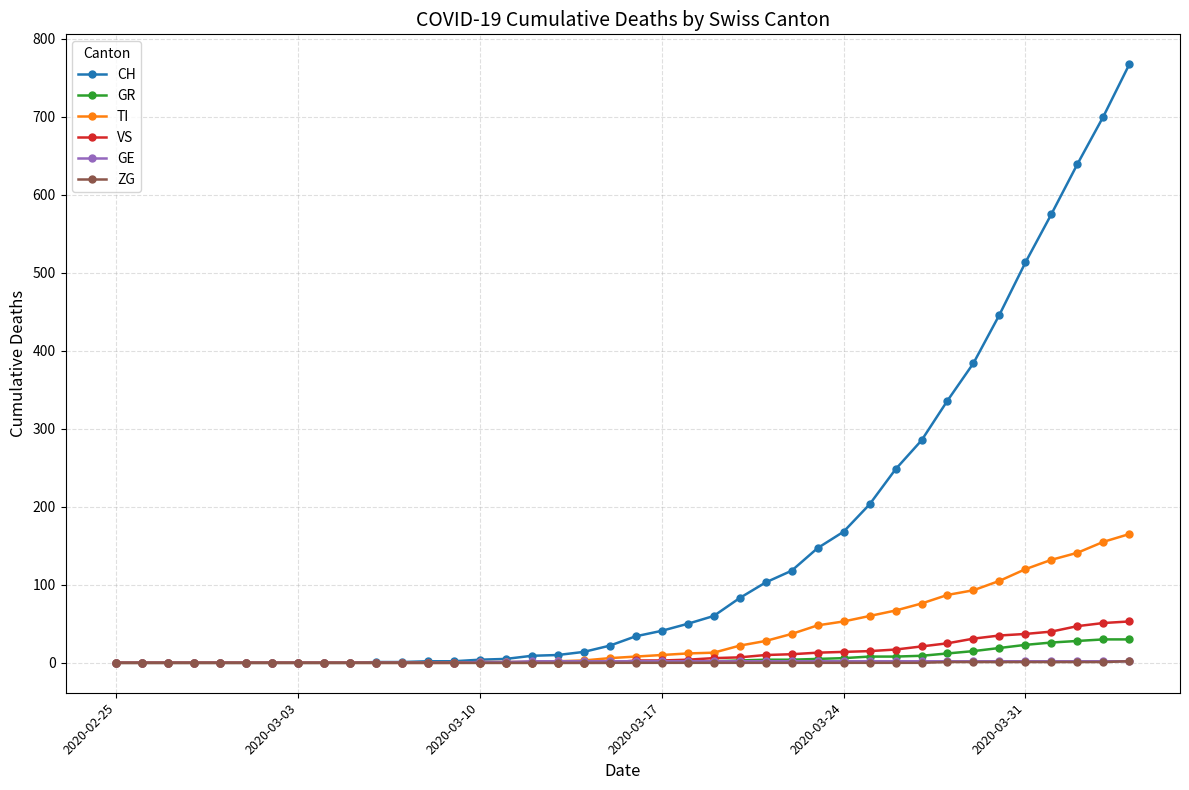

Which series has the widest spread of values?

CH